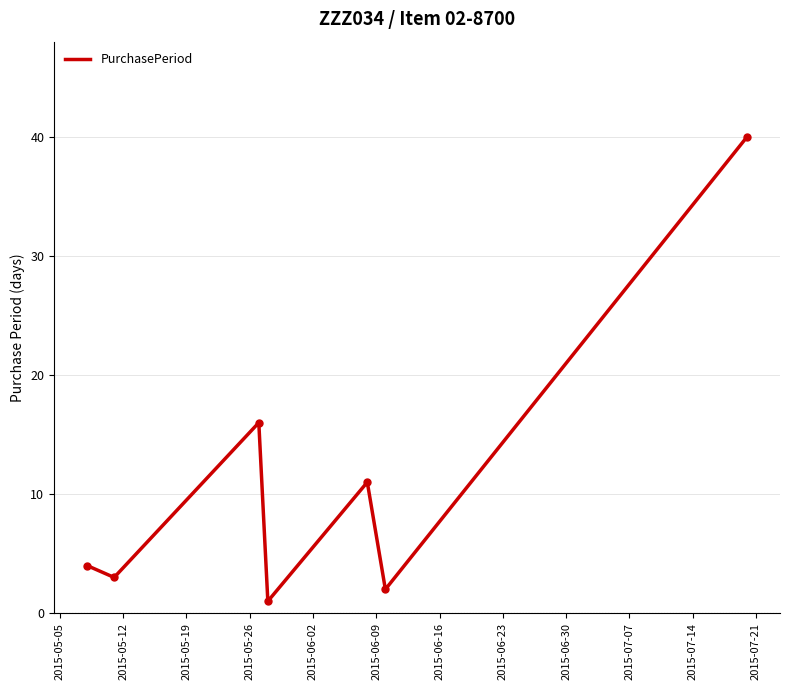

What is the sum of all values?

77